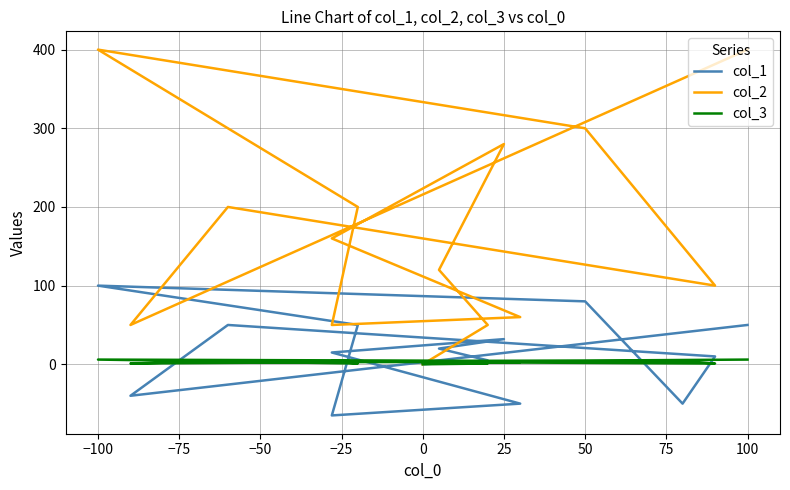

How many values in col_1 are above zero?

10